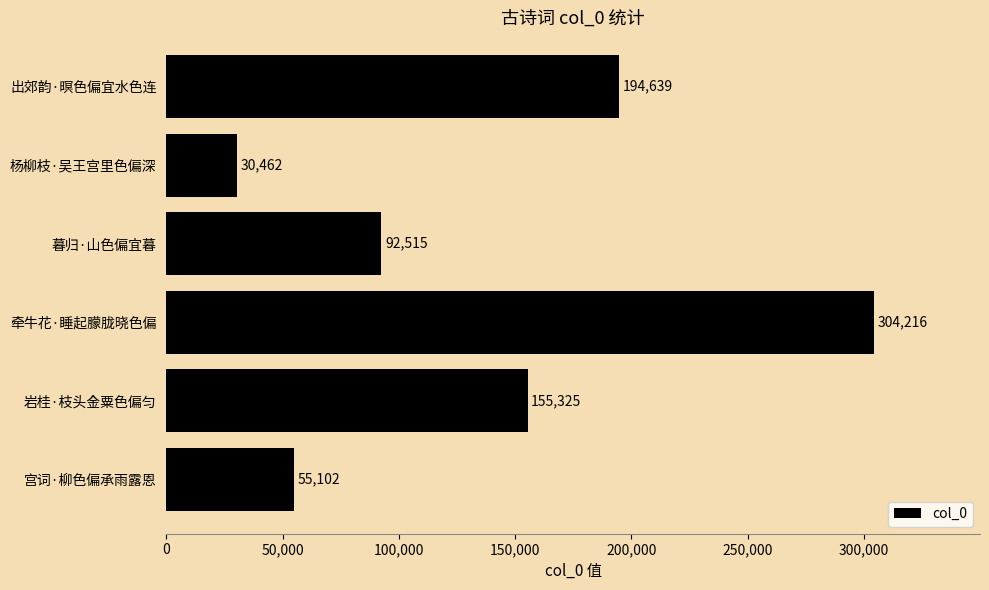

Reading top to bottom, transcribe all the data shown in this chart.

出郊韵·暝色偏宜水色连=194639	杨柳枝·吴王宫里色偏深=30462	暮归·山色偏宜暮=92515	牵牛花·睡起朦胧晓色偏=304216	岩桂·枝头金粟色偏匀=155325	宫词·柳色偏承雨露恩=55102